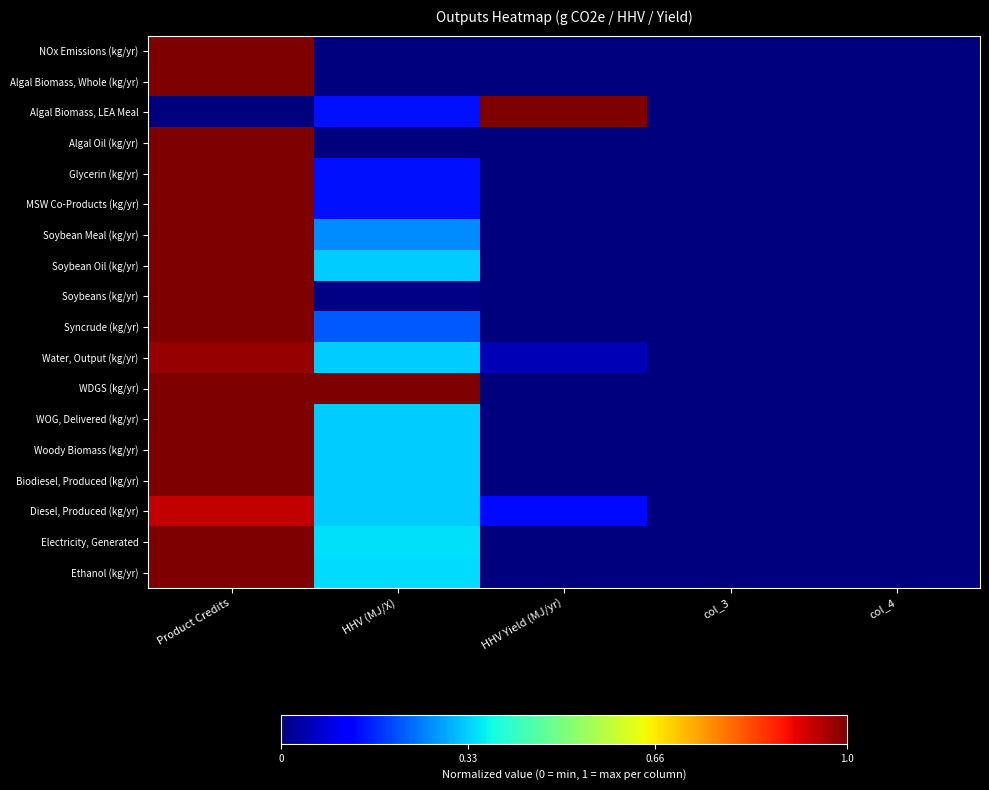

Count the number of categories in the chart.

5